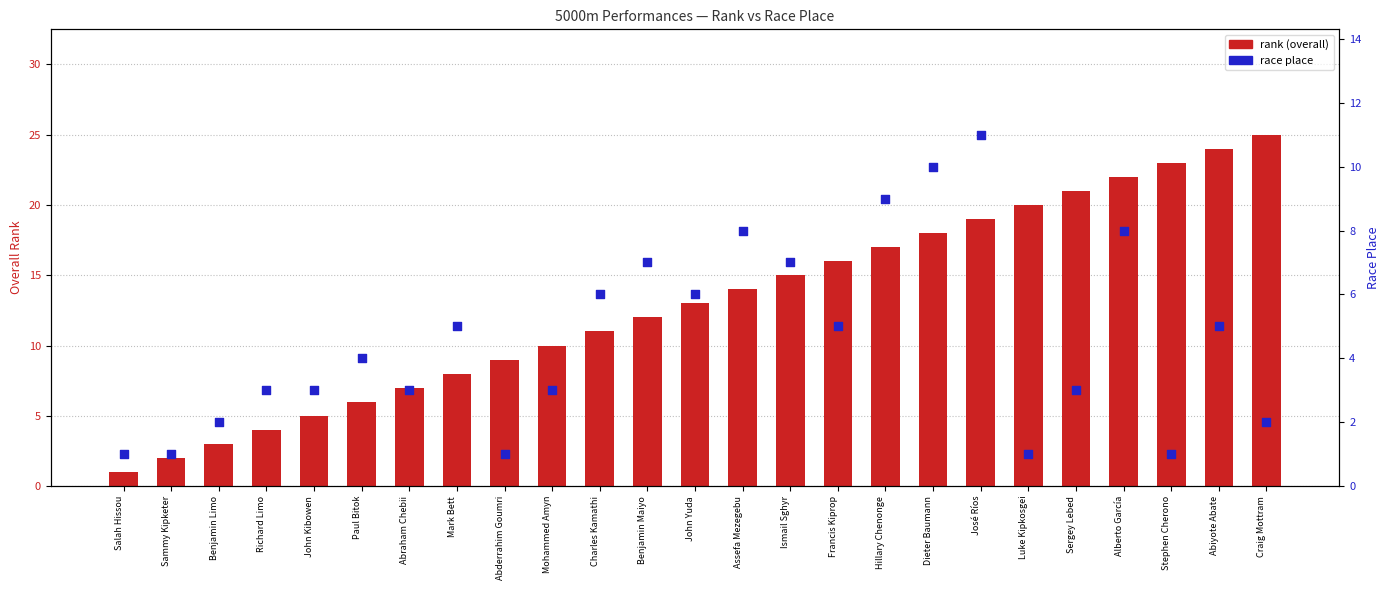

Which series has the largest Y range (max minus min)?

rank (overall)